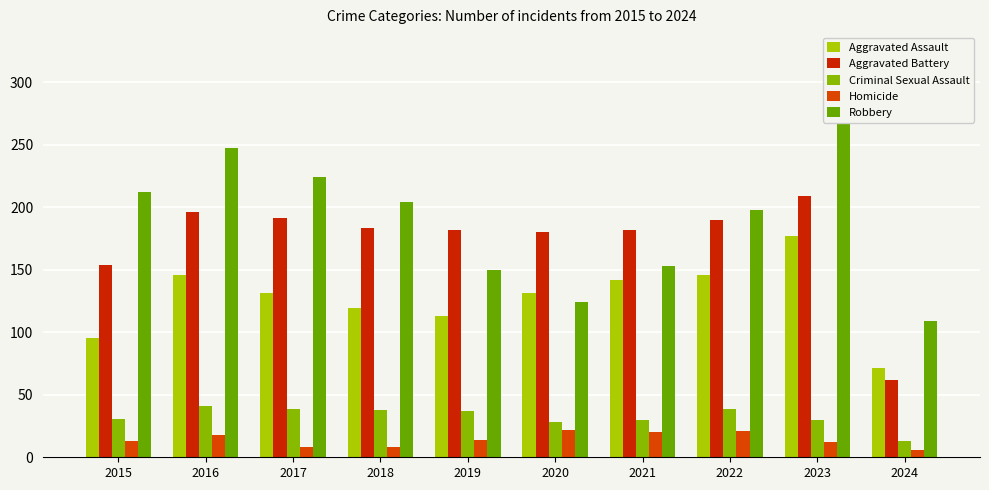

How many values in the Criminal Sexual Assault series are below 37?

5